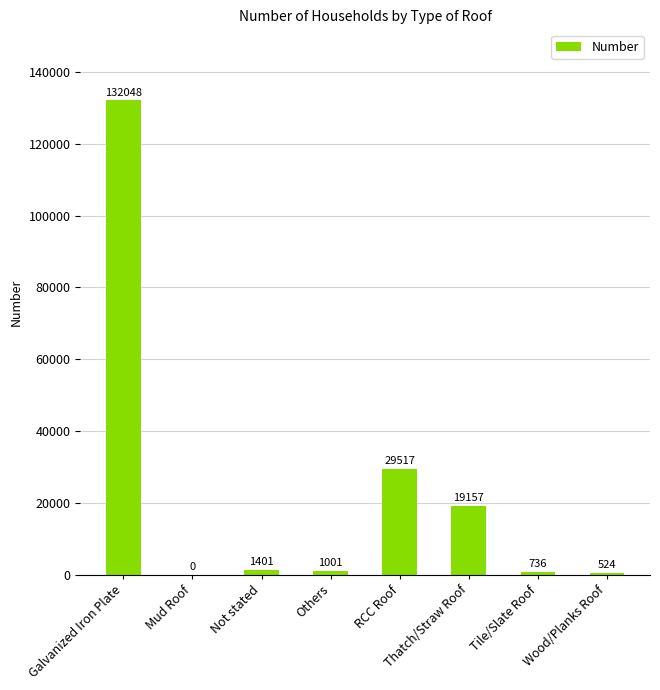

What is the sum of the values at Not stated and Mud Roof?

1401